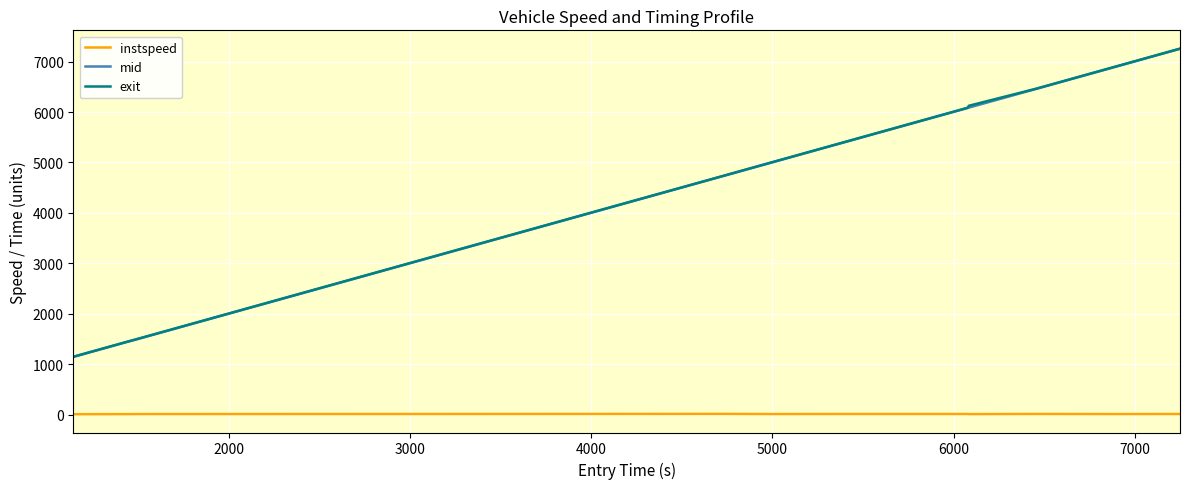

True or false: instspeed and mid cross at least once.

False